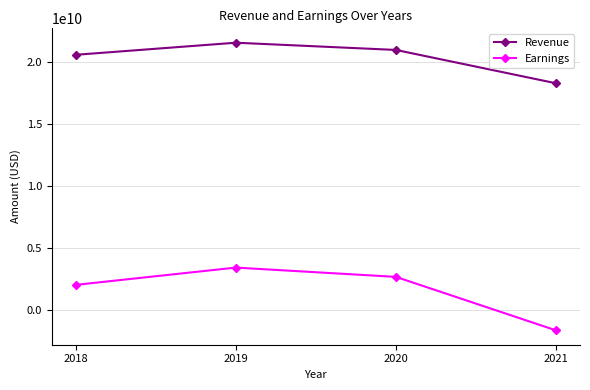

Which series has the largest range (max minus min)?

Earnings